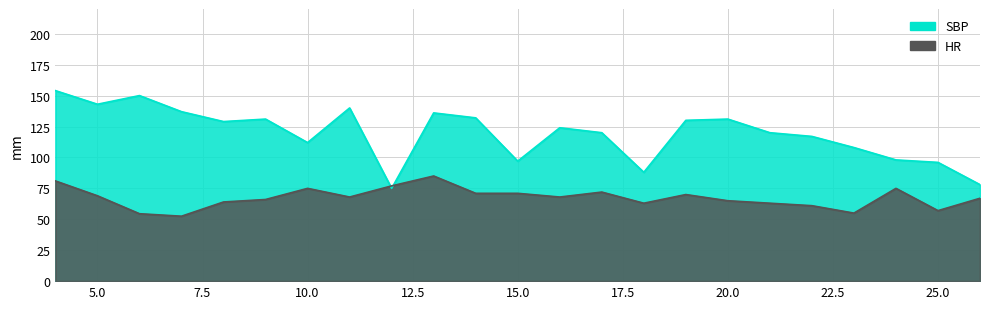

What are all the series names shown in the legend?

HR, SBP